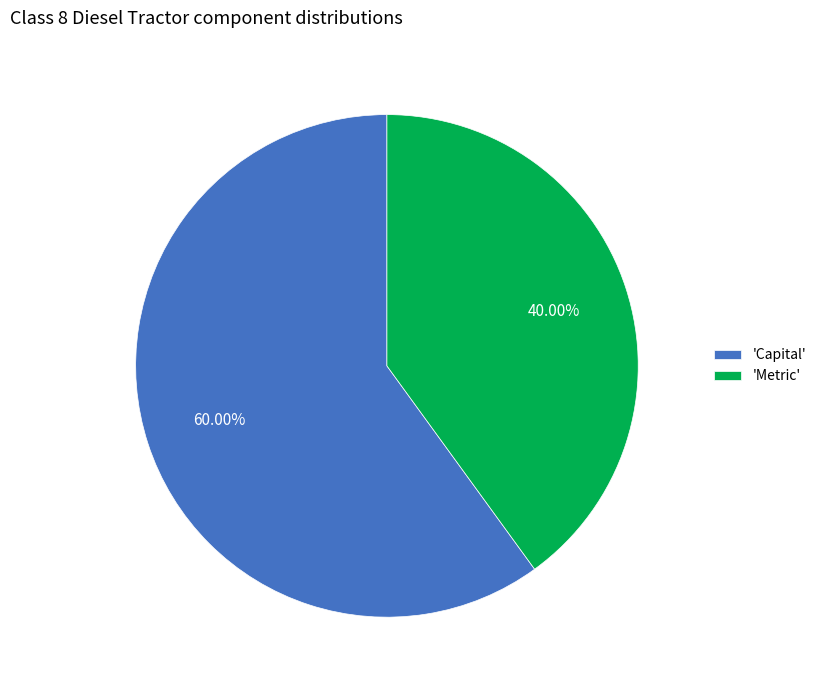

Rank the categories by value from lowest to highest.

'Metric', 'Capital'